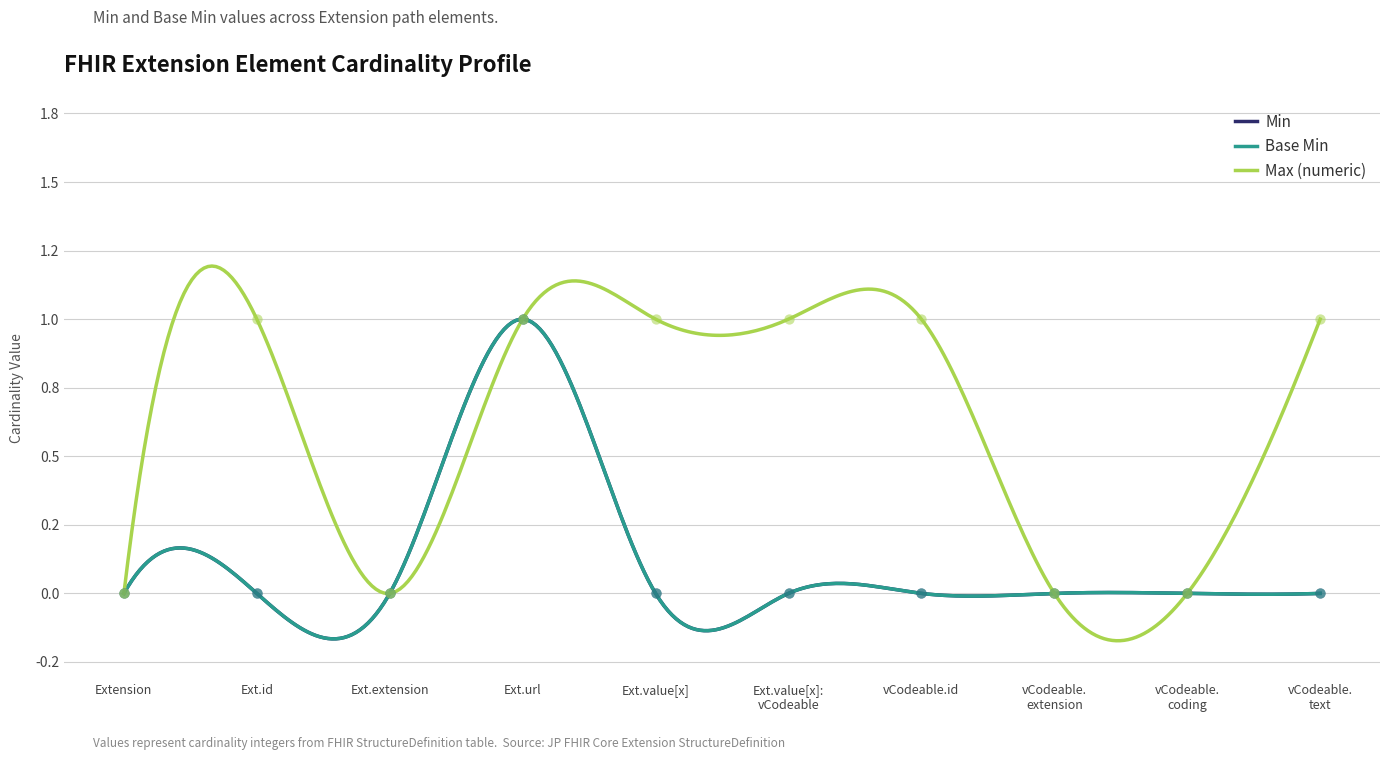

At how many categories does at least one series exceed 0?

6